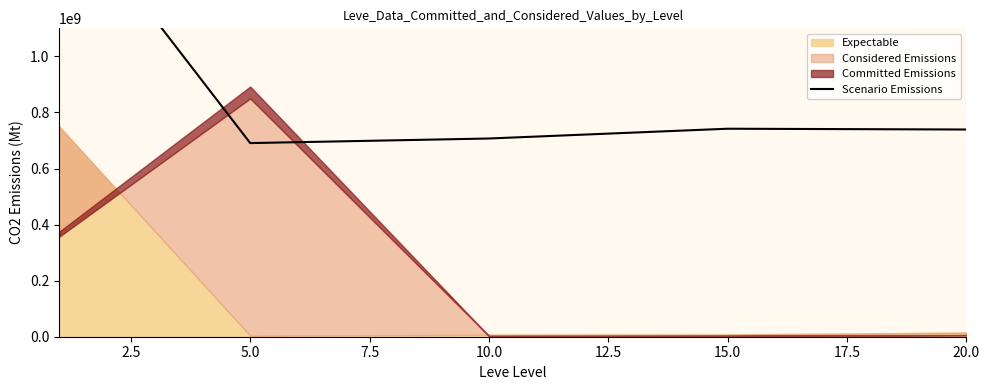

Does the chart have visible grid lines?

No